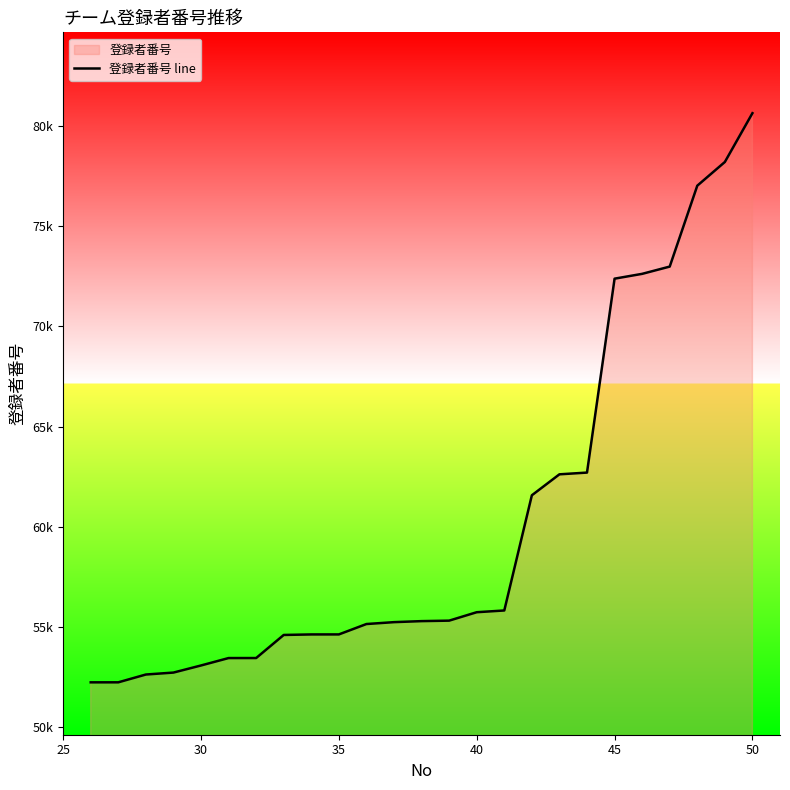

Does the chart have visible grid lines?

No